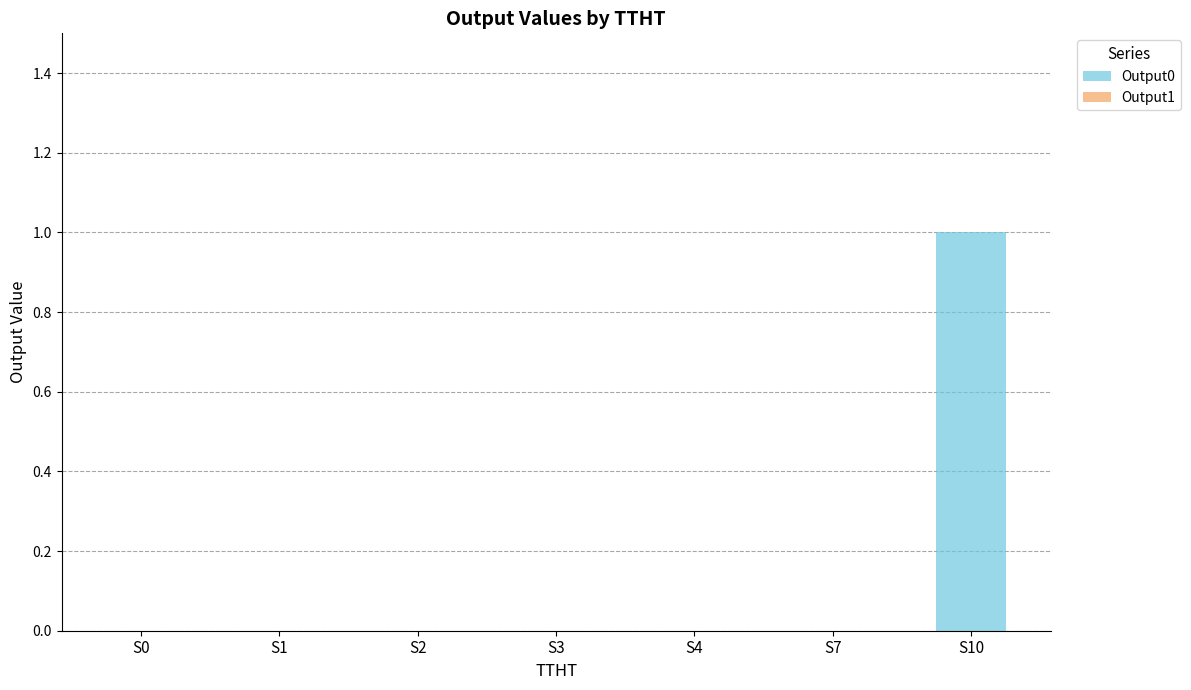

Is it true that the value at S4 is 1?

False